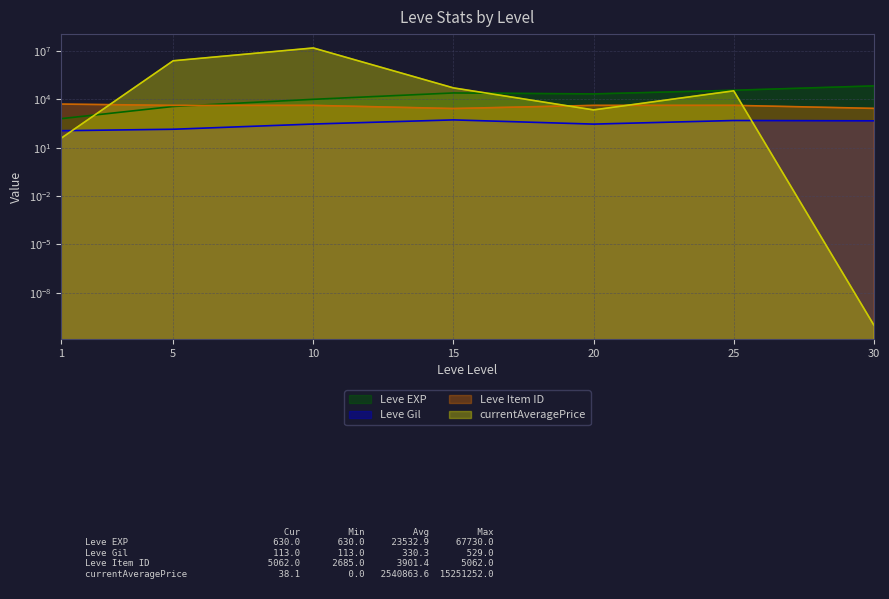

Is the value of Leve EXP at 30 greater than the value of Leve Gil at 1?

Yes